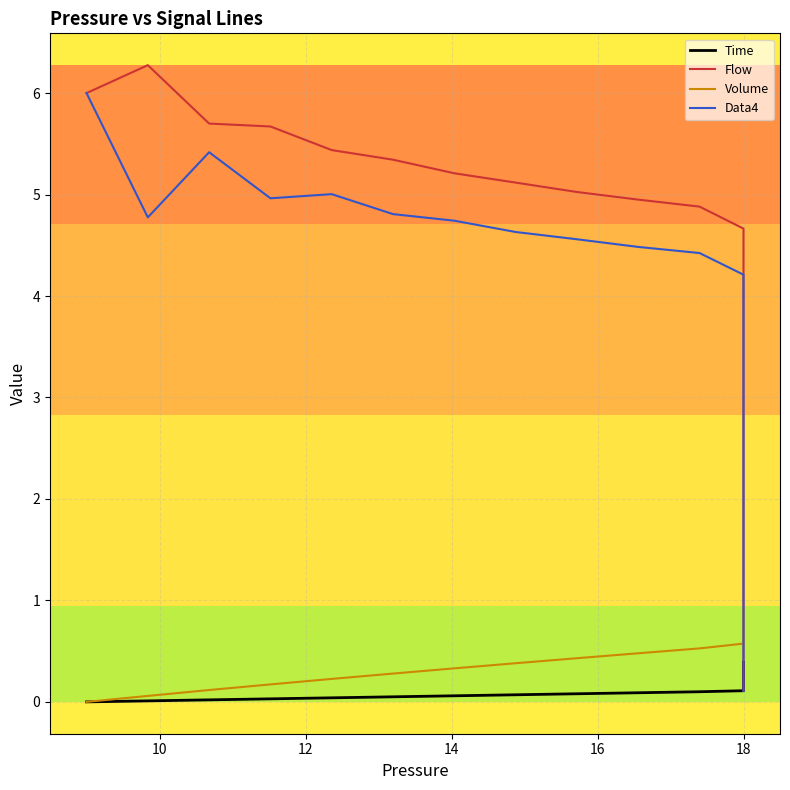

How many data points in Data4 are less than 1?

17